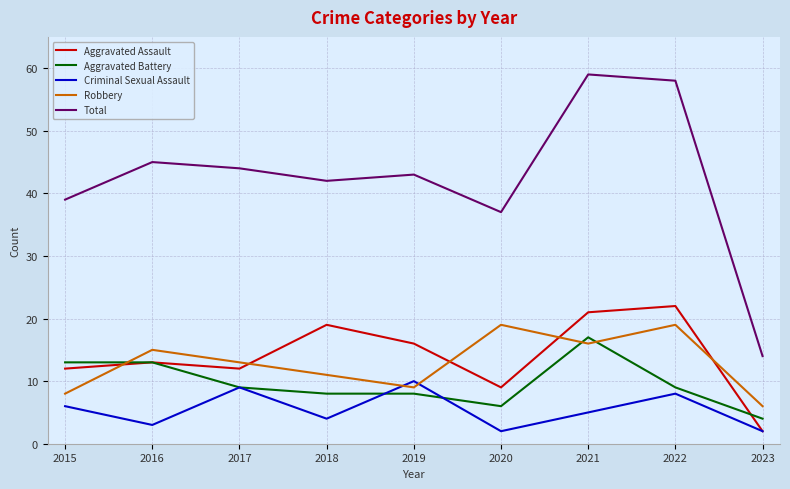

True or false: Robbery and Total cross at least once.

False